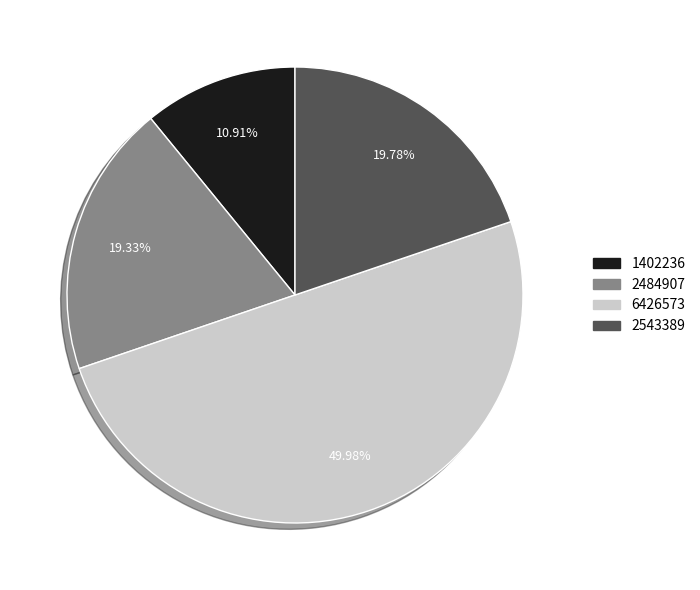

Which category has the biggest portion of the pie?

6426573